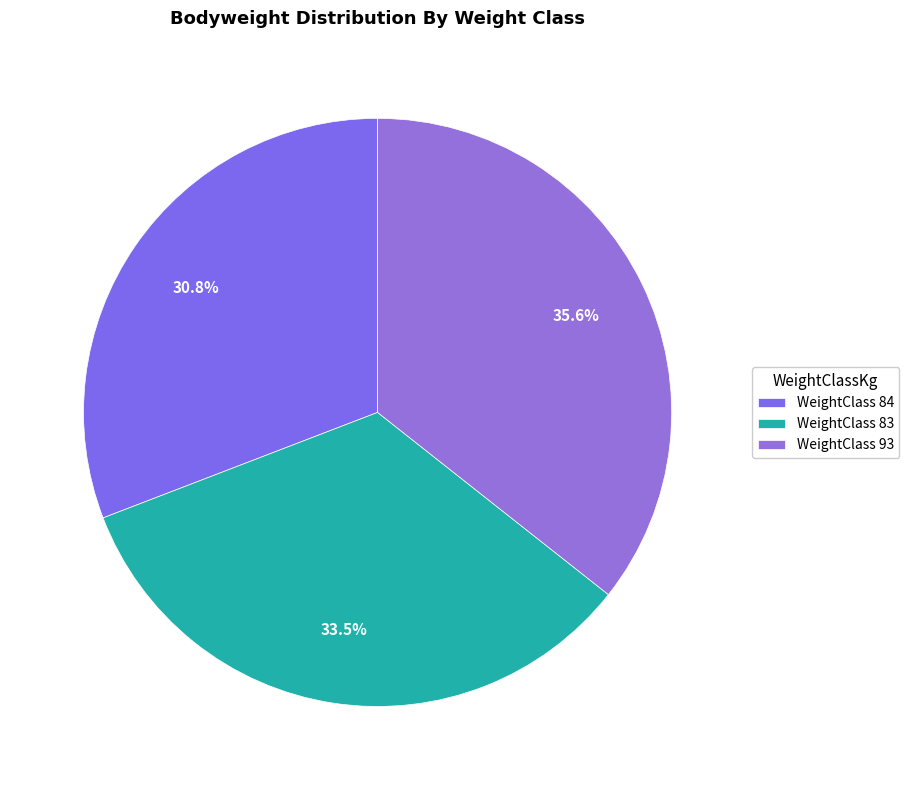

How many slices are in this pie chart?

3